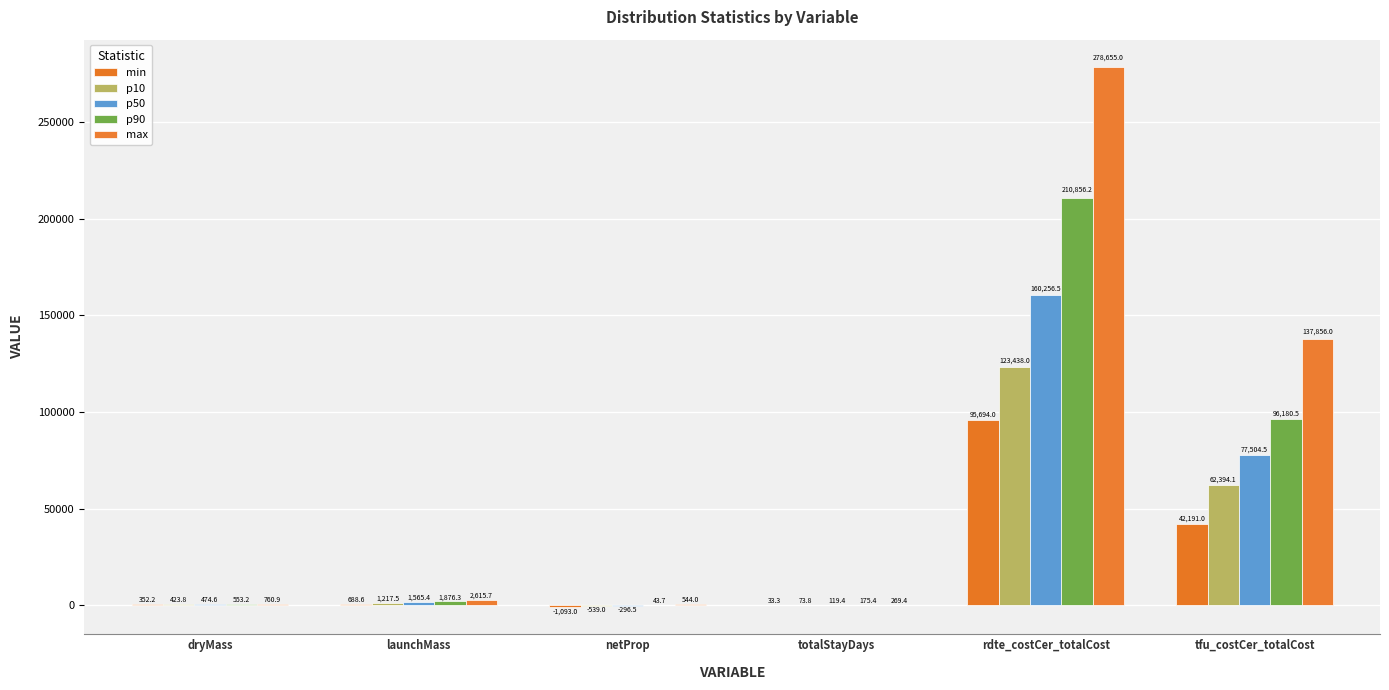

The max series shows 192759.1 at tfu_costCer_totalCost. True or false?

False